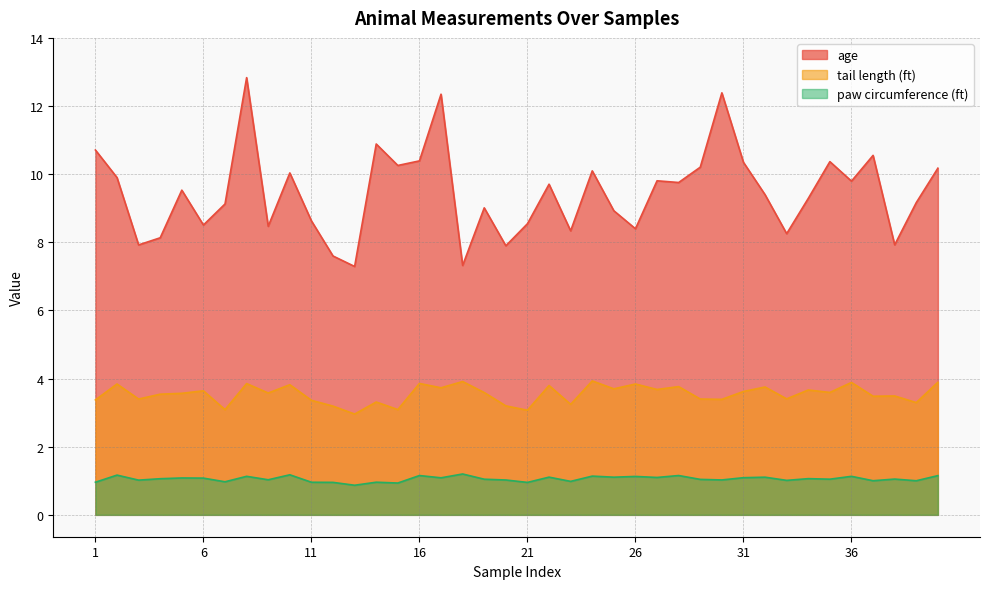

How many distinct data groups are displayed?

3